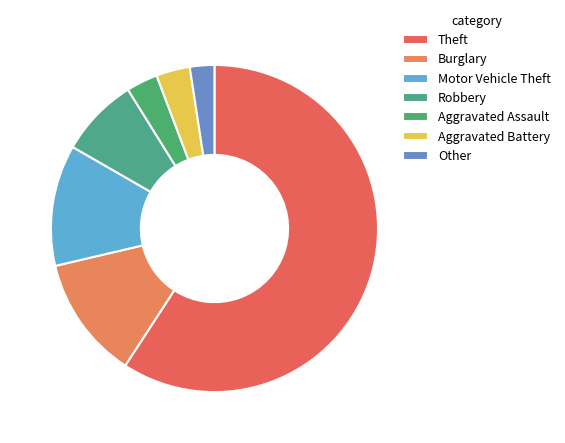

How many slices are in this pie chart?

7